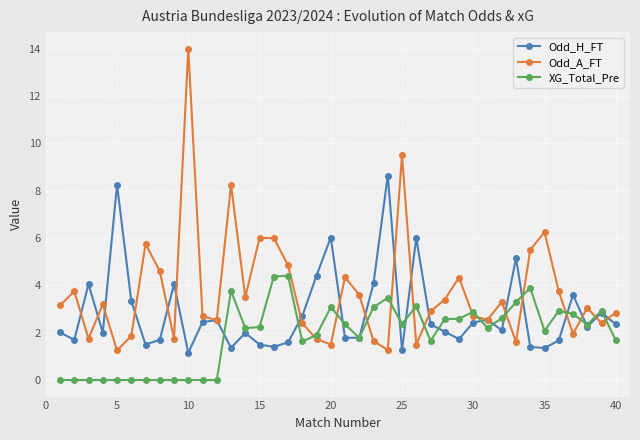

Which series has the largest range (max minus min)?

Odd_A_FT